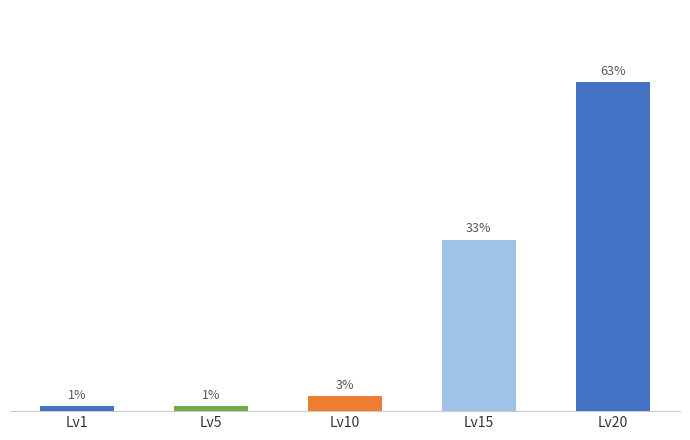

What is the ratio of the value at Lv15 to the value at Lv20?

0.5